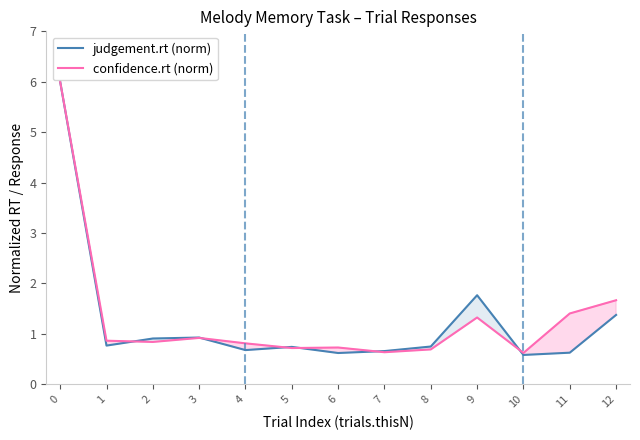

What is the maximum value for judgement.rt (norm)?

6.0